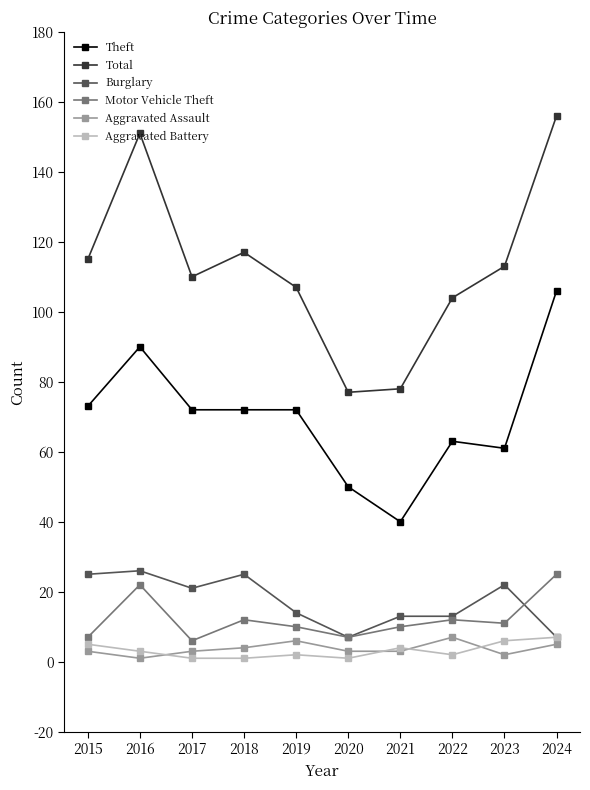

Which category has the highest value across all series?

2024